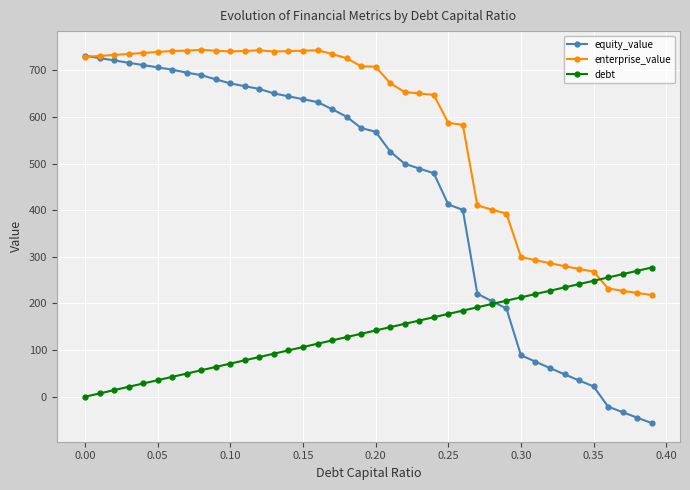

What is the difference between the second highest and minimum values in the enterprise_value series?

525.1